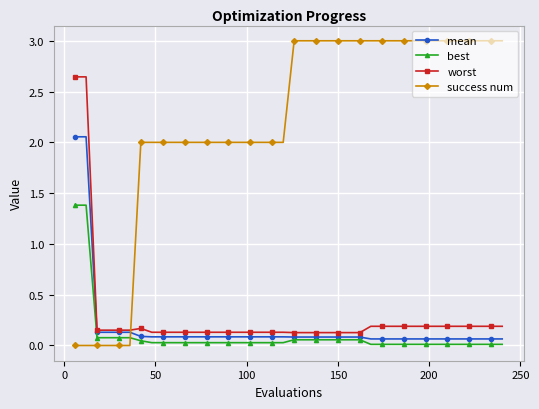

True or false: worst and best intersect in this chart.

False